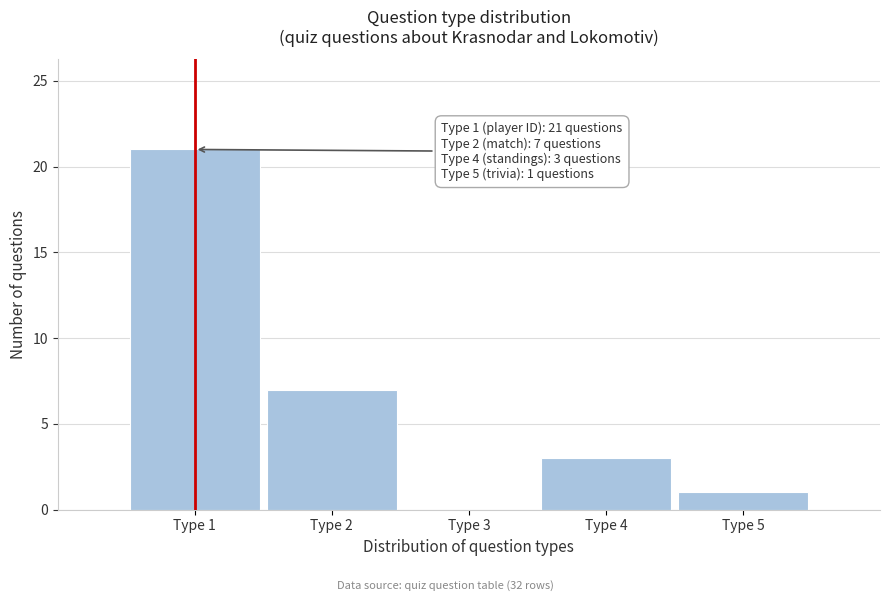

Which range on the x-axis has the tallest bar?

0.5 to 1.5